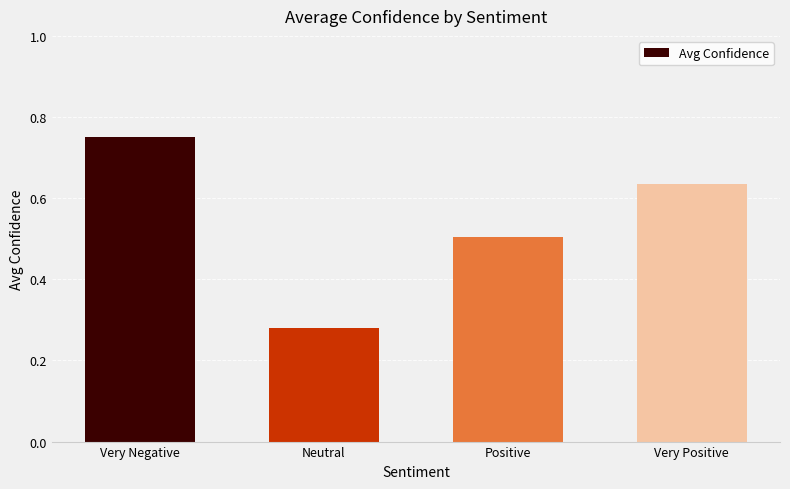

Are the bars grouped side by side (vs. stacked)?

No